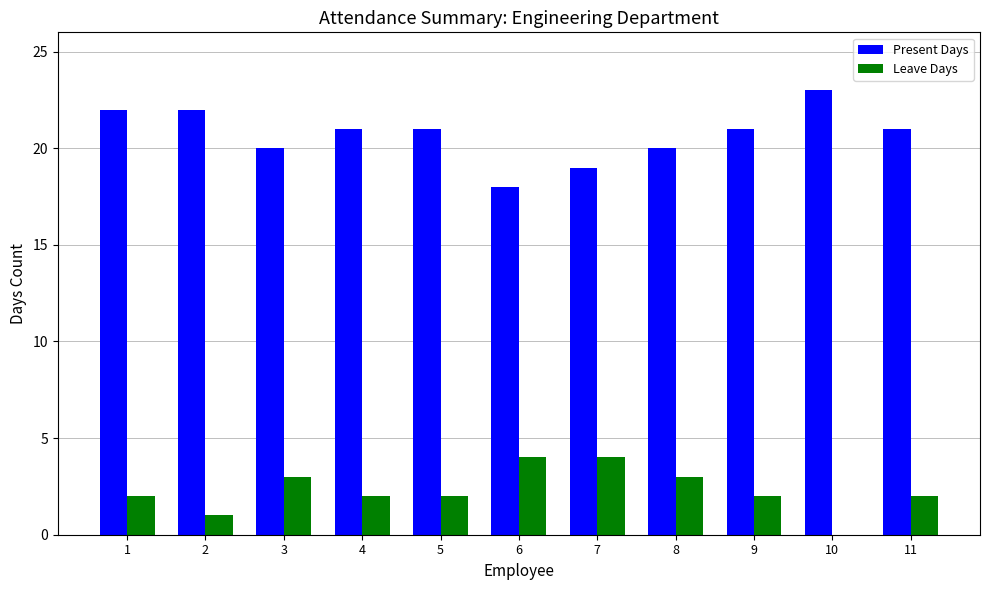

What is the greatest value displayed?

23